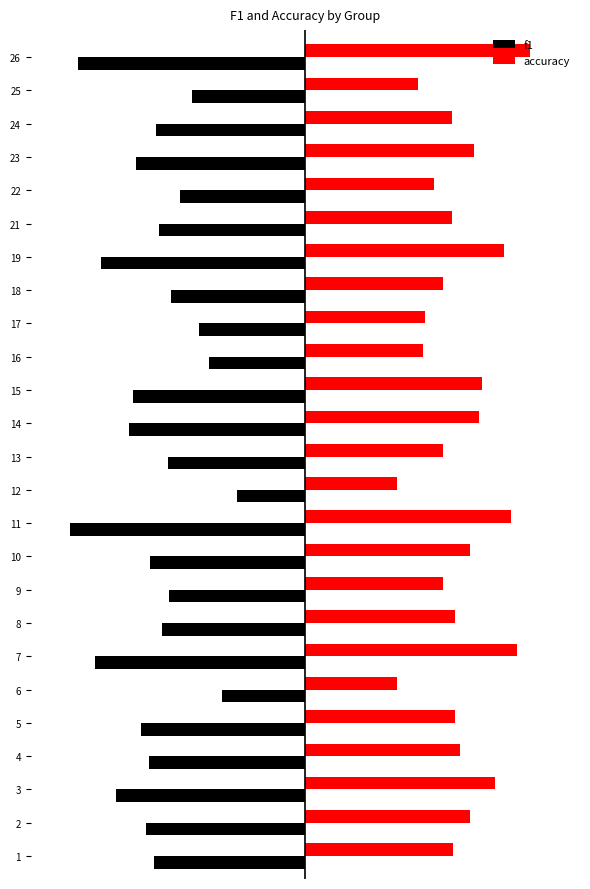

Which series has the largest range (max minus min)?

f1